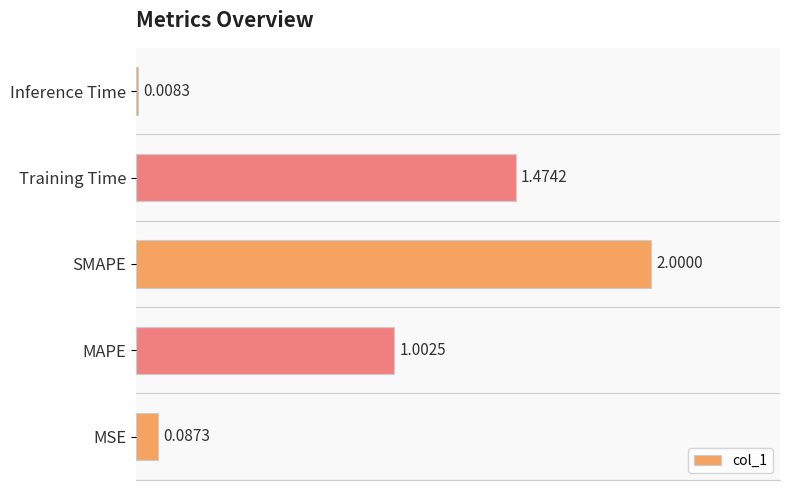

What is the average value?

0.9